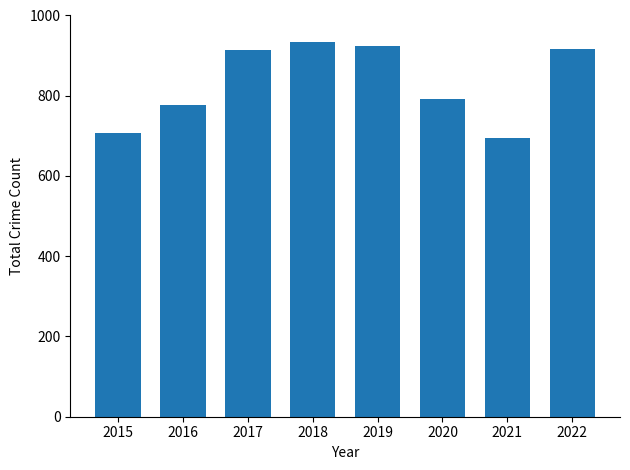

True or false: the data shows 935 at 2018.

True